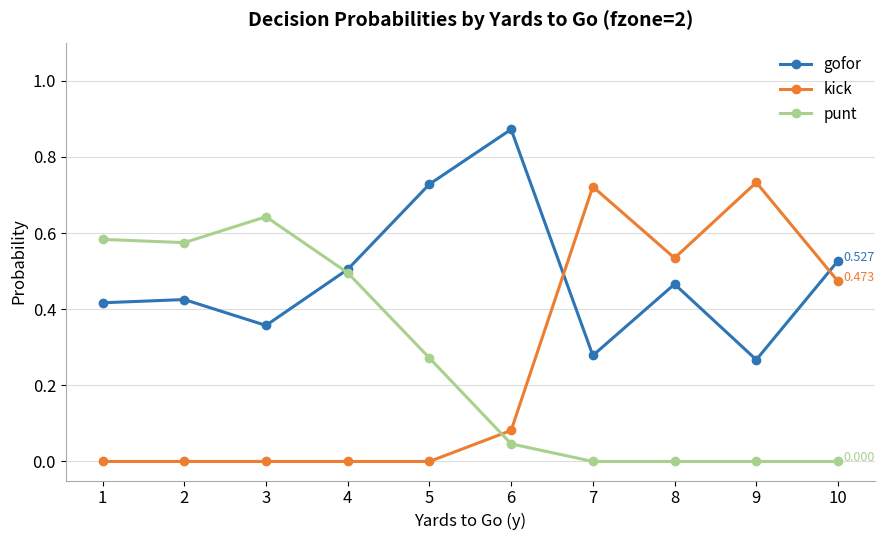

At which label does gofor reach its peak?

6